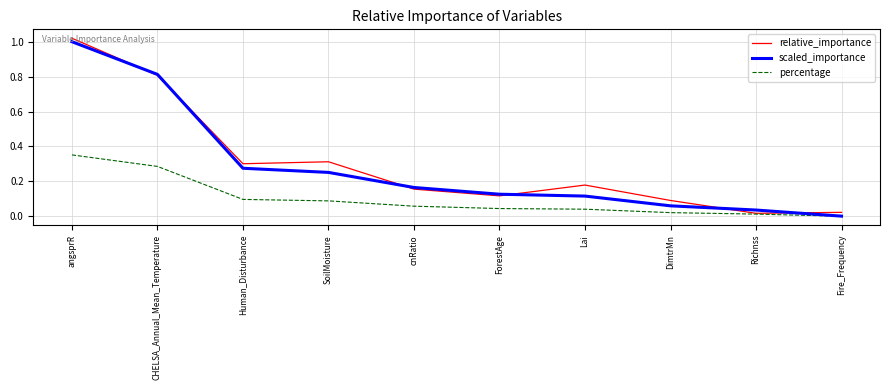

Which series changed the most between angsprR and Lai?

scaled_importance